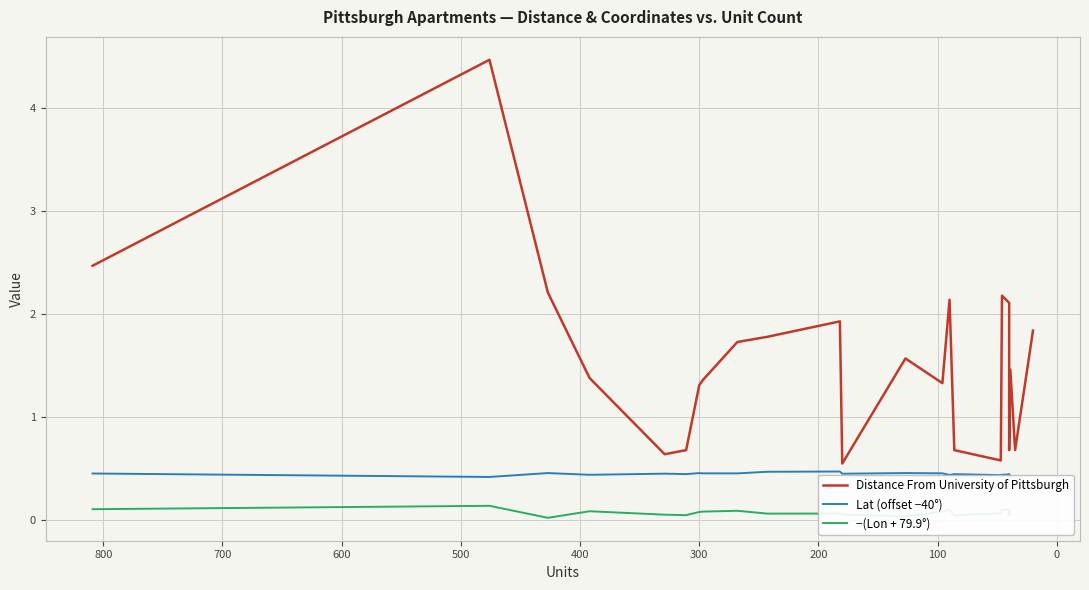

How many series are shown in this chart?

3